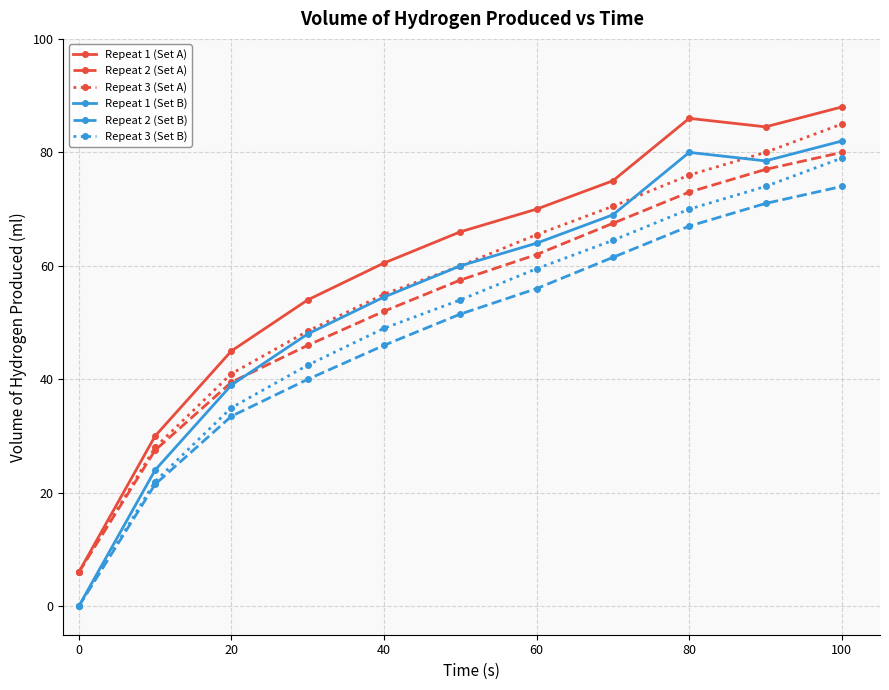

What is the value of the Repeat 1 (Set A) point at the 4th from the left?

54.0